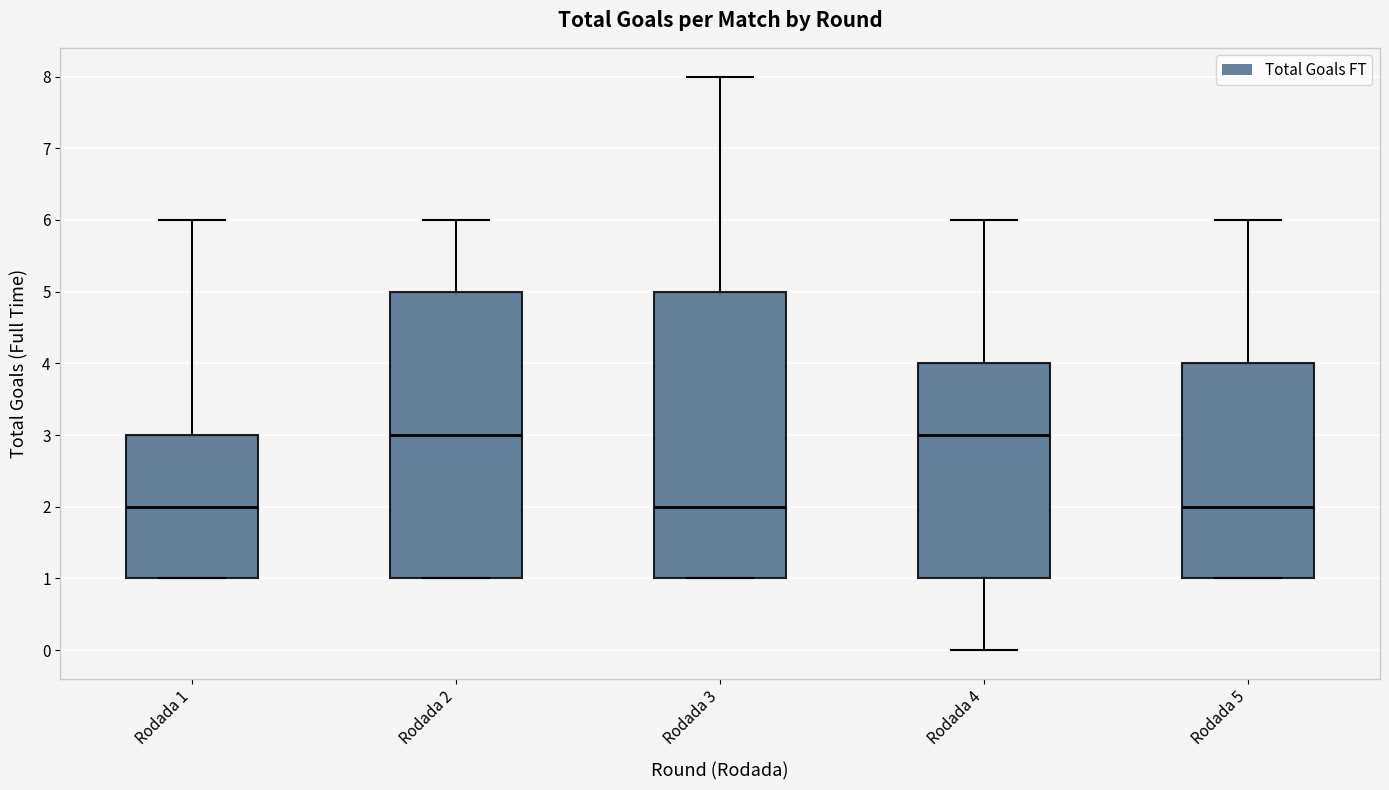

Reading left to right, transcribe this box plot: for each box, give where its median line is, the range the box spans, and where its two whiskers end, as read against the y-axis. The values are not printed on the chart, so give them approximately, as read against the axis.

Rodada 1: median 2, box 1 to 3, whiskers 1 to 6
Rodada 2: median 3, box 1 to 5, whiskers 1 to 6
Rodada 3: median 2, box 1 to 5, whiskers 1 to 8
Rodada 4: median 3, box 1 to 4, whiskers 0 to 6
Rodada 5: median 2, box 1 to 4, whiskers 1 to 6